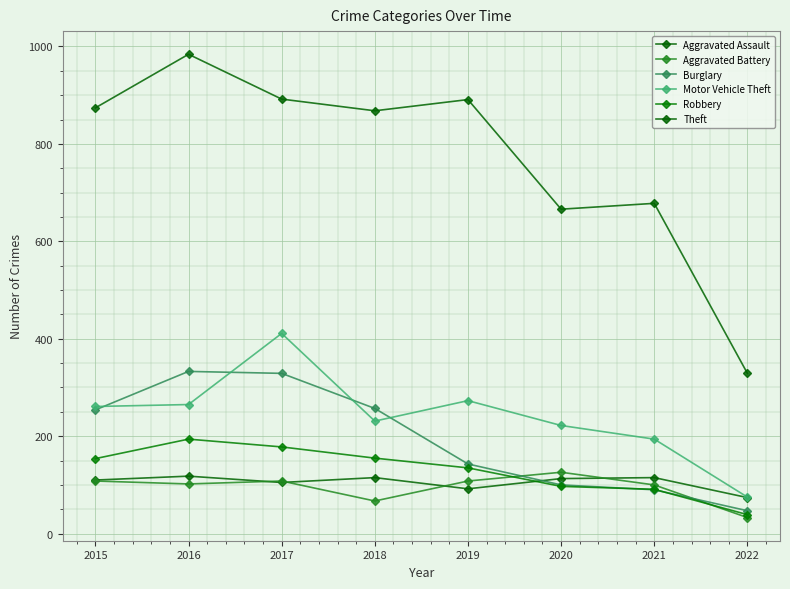

Is this an area chart (filled region under the line)?

No